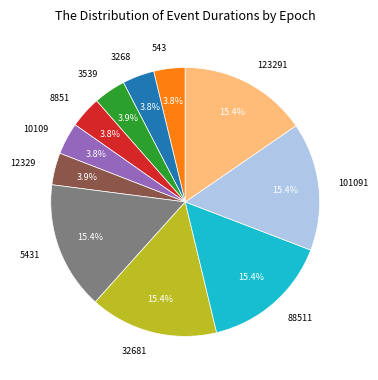

Does any single category account for the majority?

No